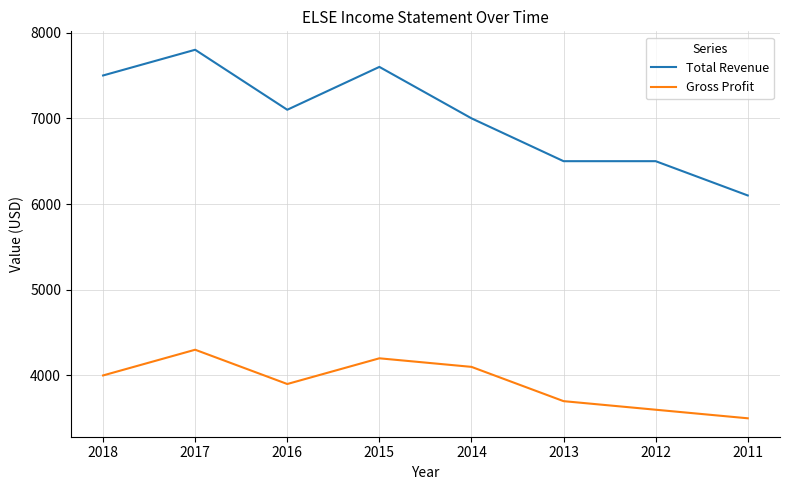

The Total Revenue series shows 7600 at 2015. True or false?

True